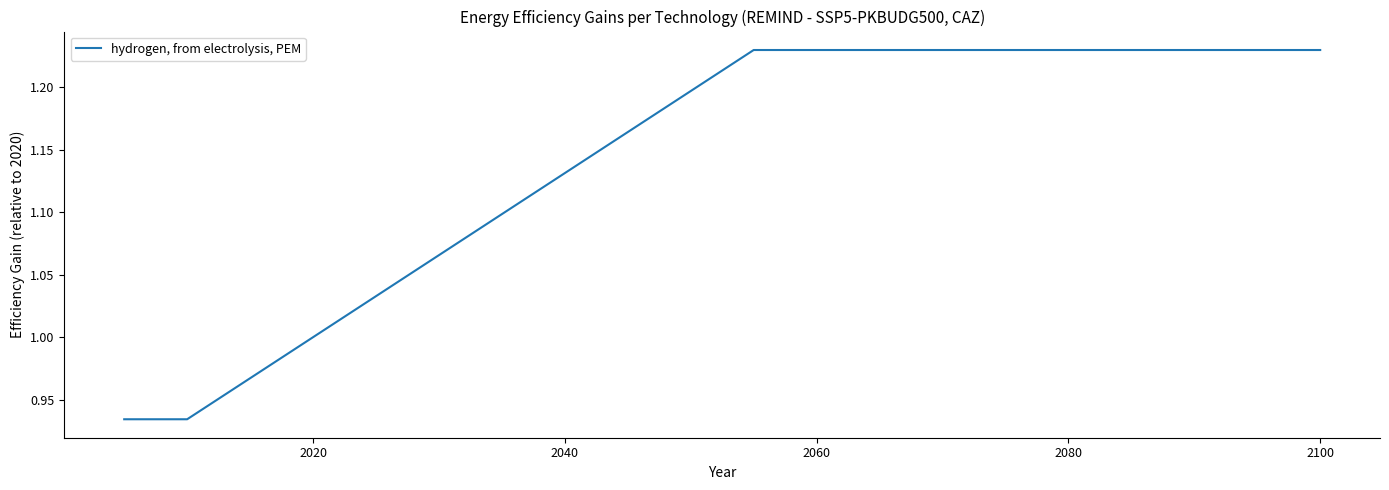

How many lines are shown in the chart?

1